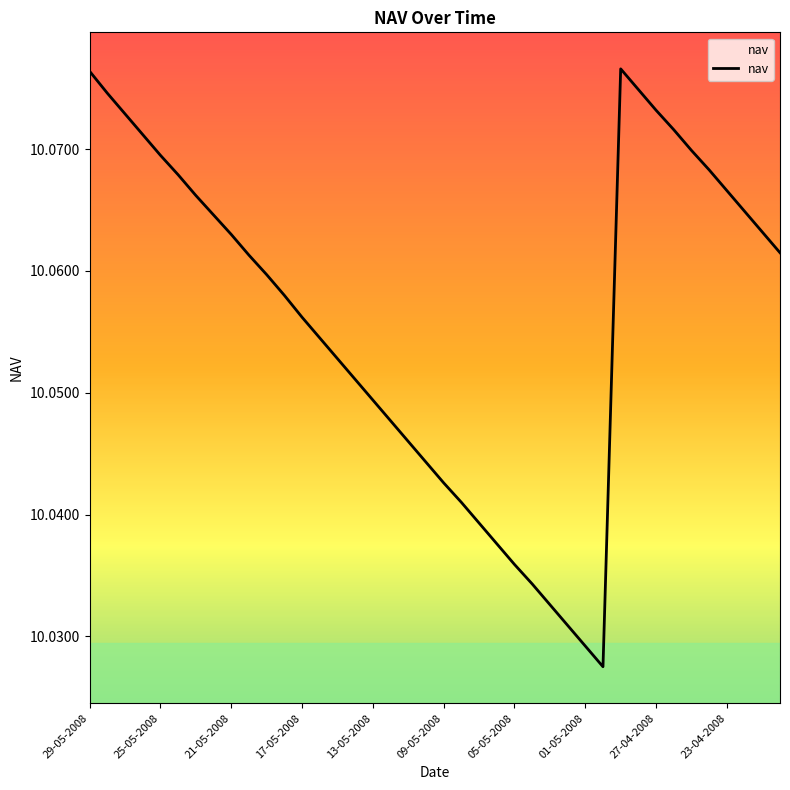

What is the average value?

10.1